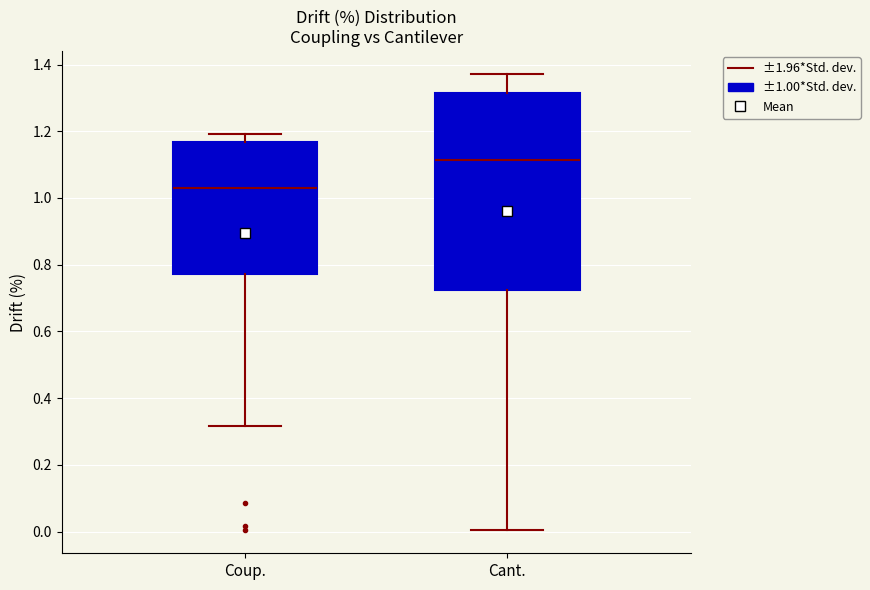

Where does the median line of the box for Coup. sit on the y-axis? The values are not printed on the chart, so give them approximately, as read against the axis.

1.04